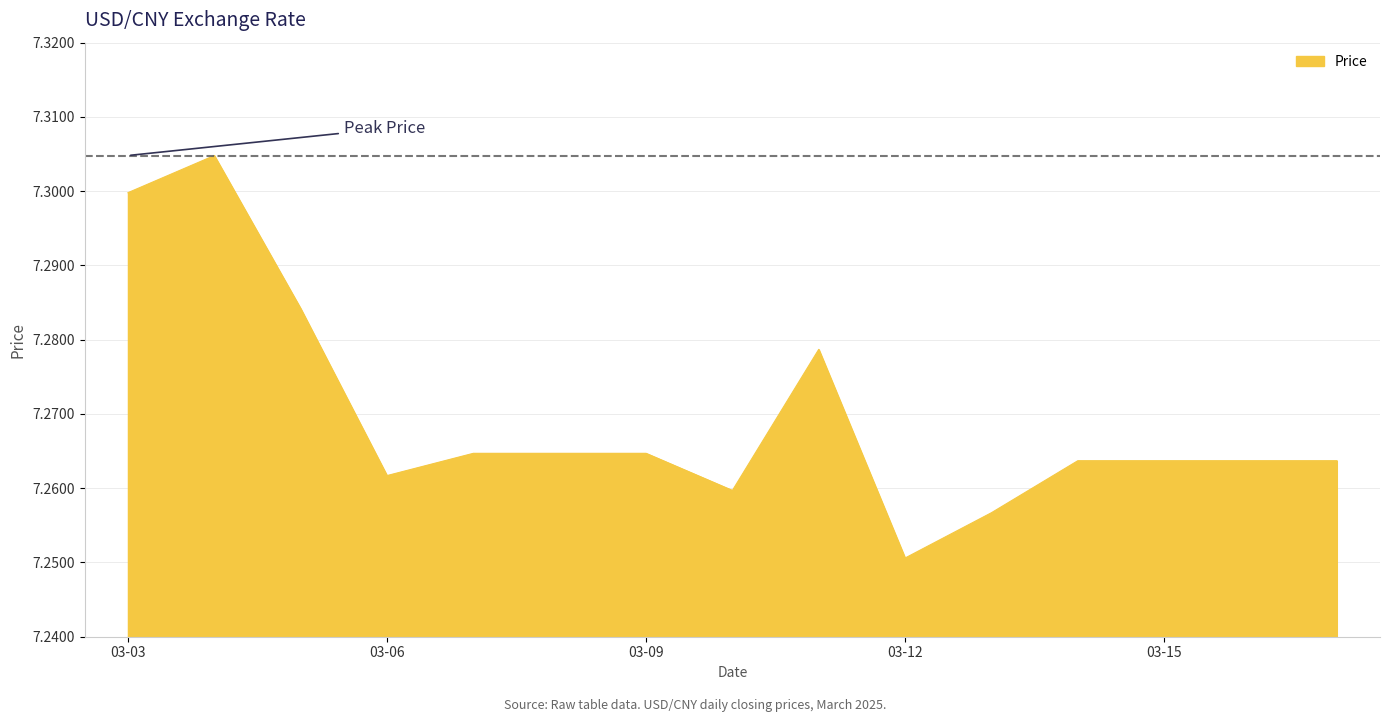

What is the value of the 5th point from the left?

7.3